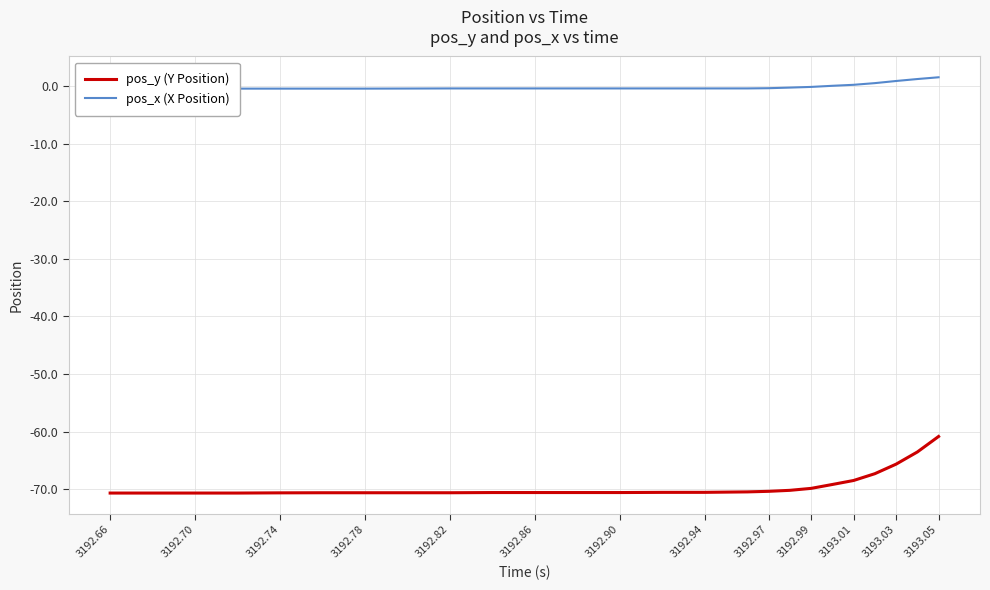

The value of pos_y (Y Position) at 3192.78 is -70.6. True or false?

True